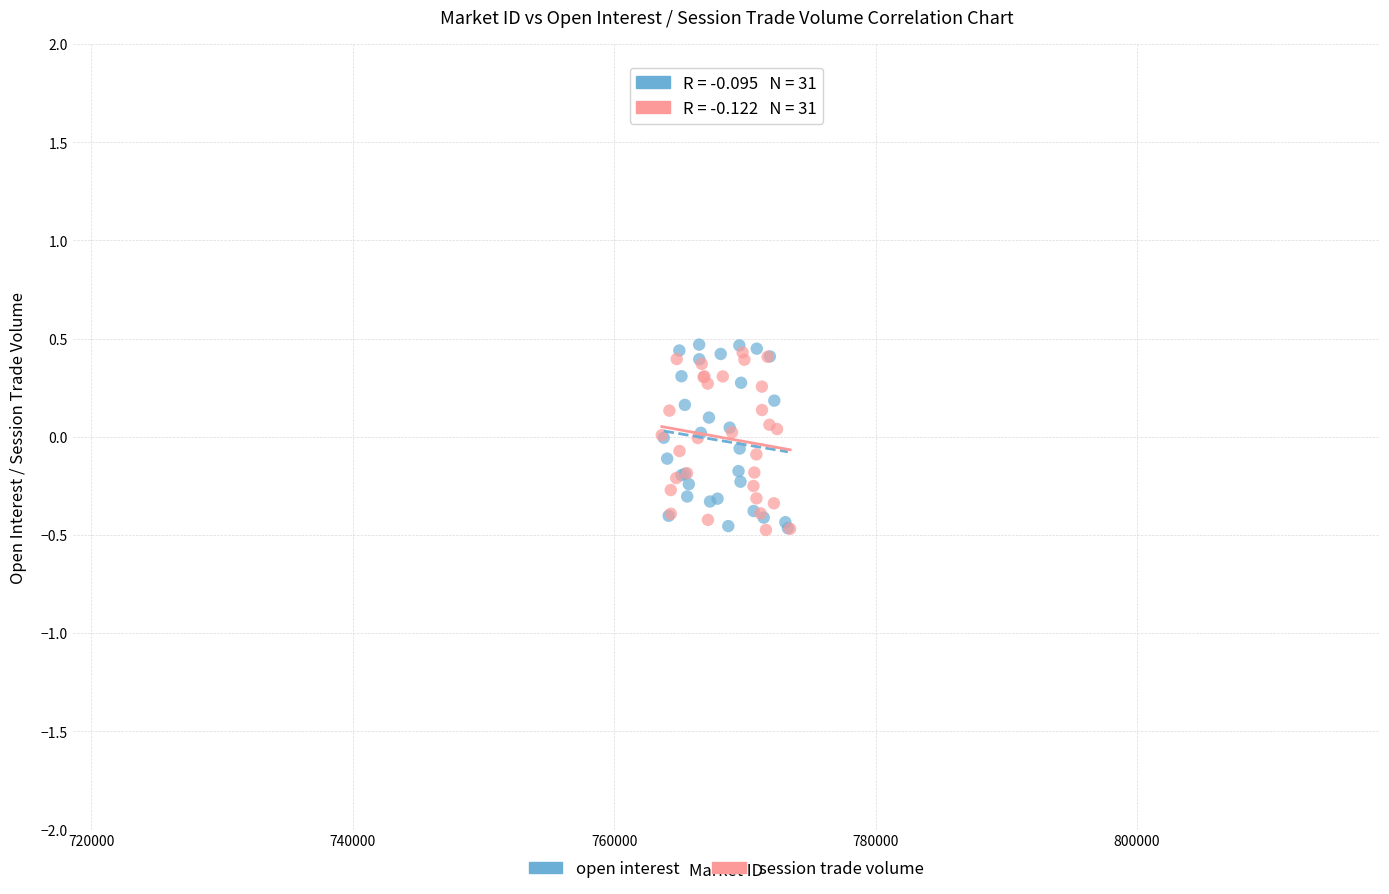

What are all the series names shown in the legend?

open interest, session trade volume